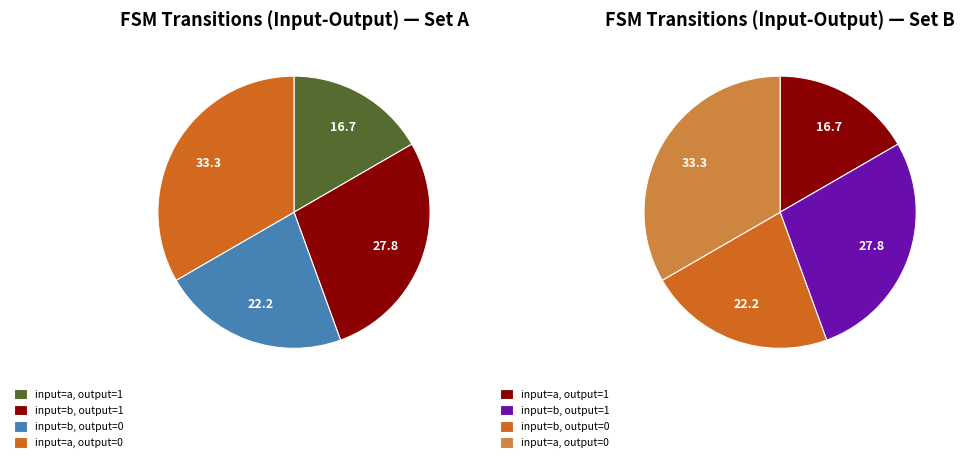

What is the smallest slice in the pie chart?

input=a, output=1